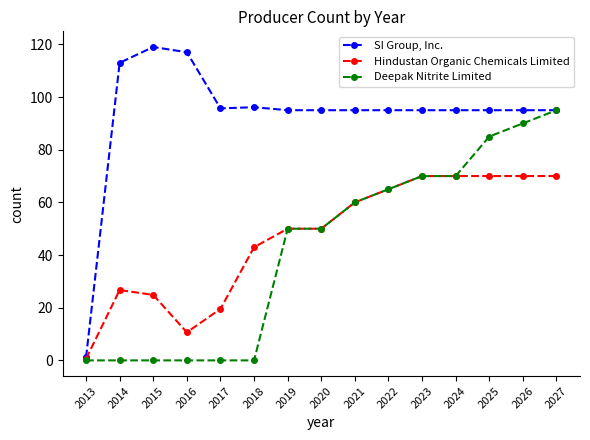

How many lines are shown in the chart?

3